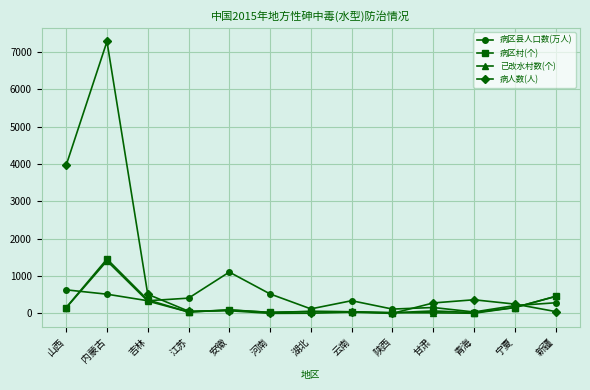

At how many categories does at least one series exceed 3407?

2